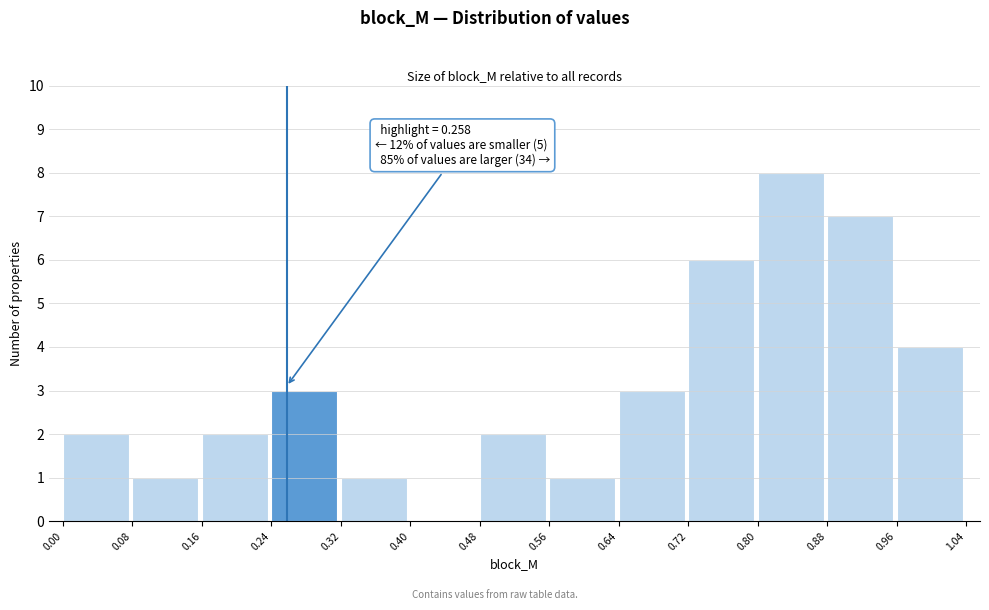

Over which range of the x-axis is the bar tallest?

0.80 to 0.88